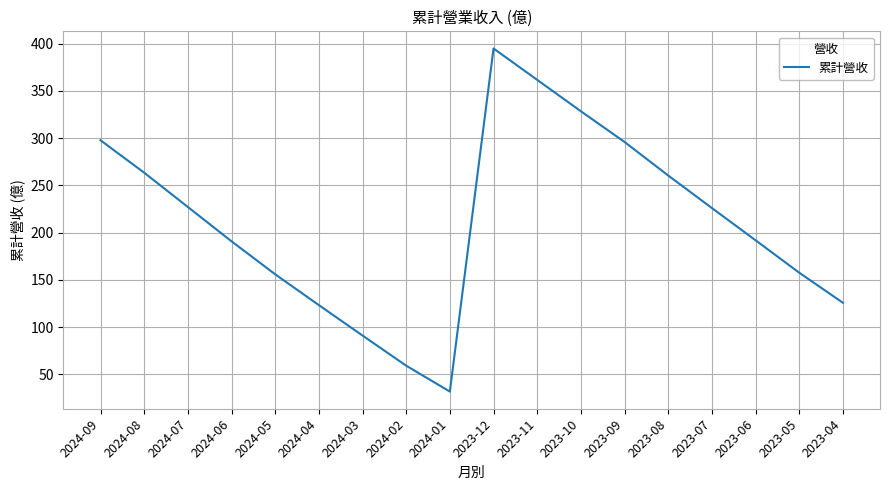

What is the difference between the values at 2023-09 and 2024-03?

204.8